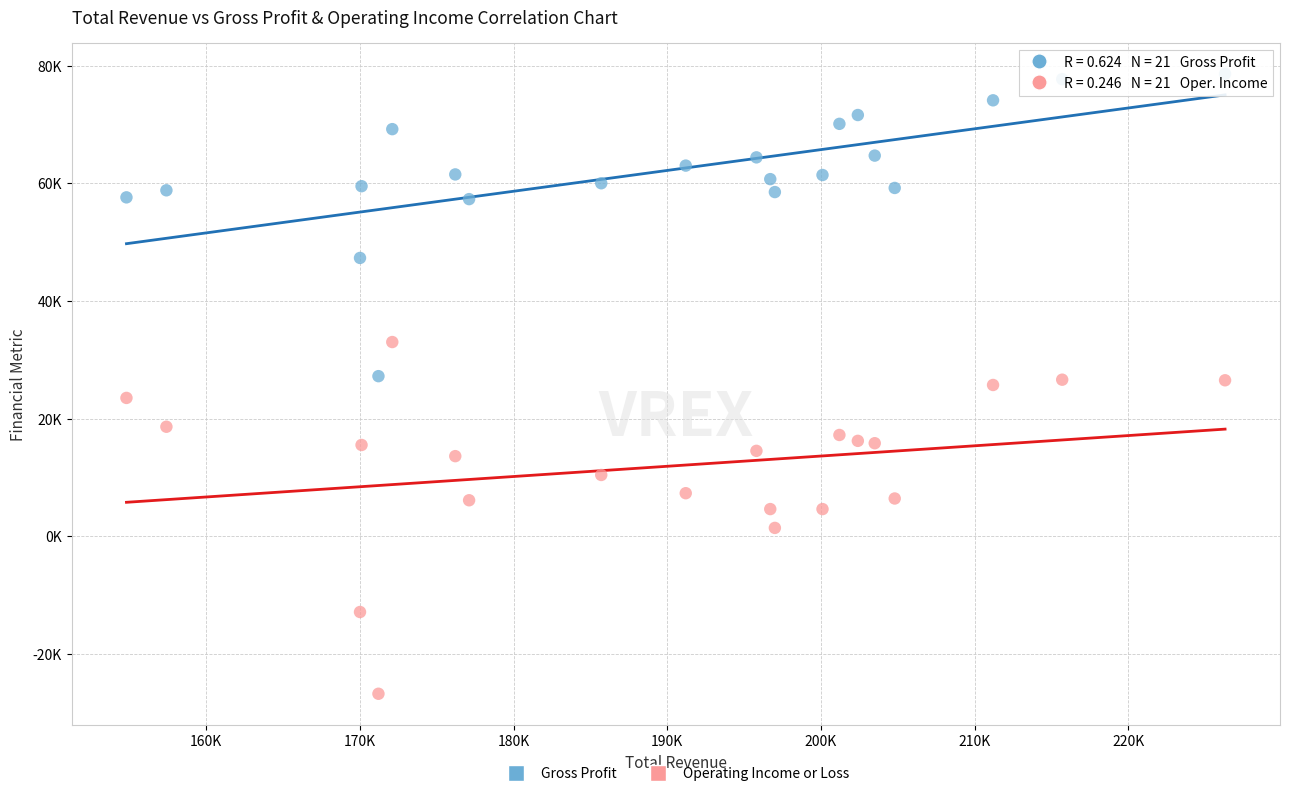

What are all the series names shown in the legend?

Gross Profit, Operating Income or Loss